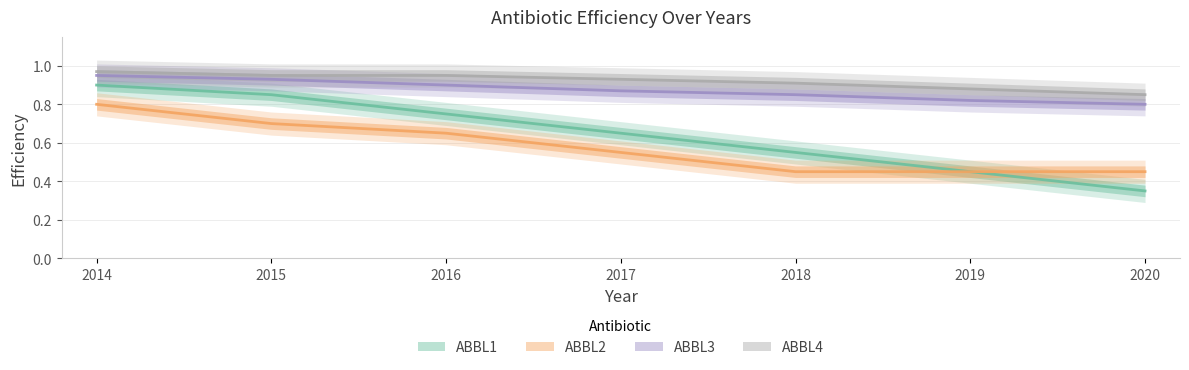

List the labels in order of ABBL4 value, largest first.

2014, 2015, 2016, 2017, 2018, 2019, 2020